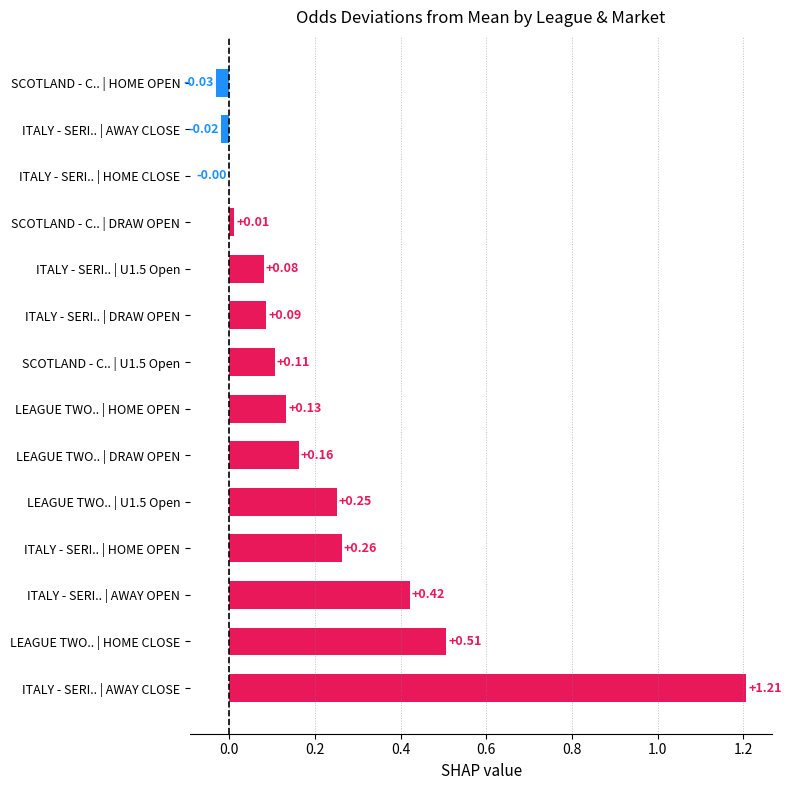

Are the bars horizontal?

Yes